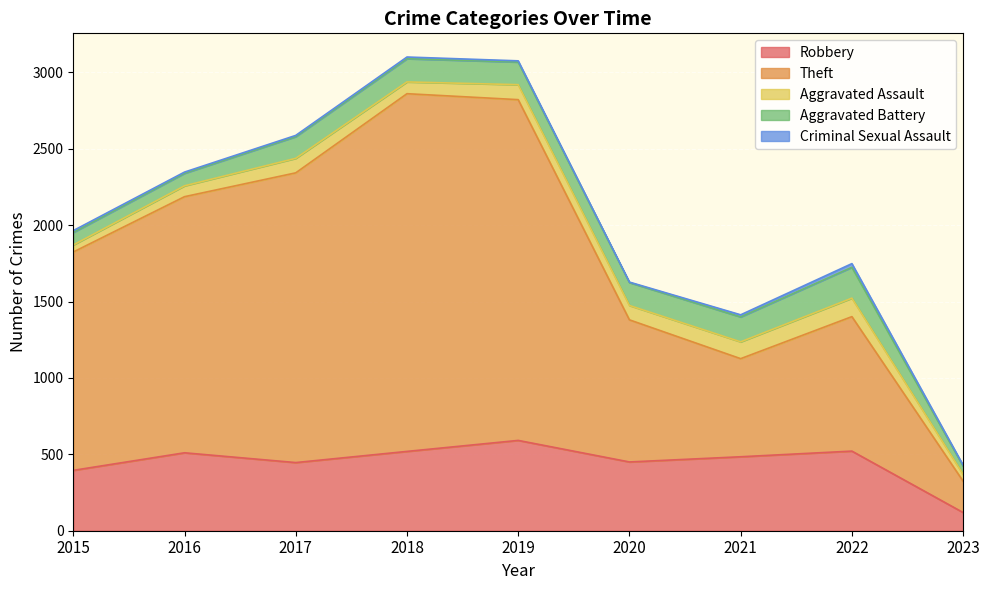

How many lines are shown in the chart?

5